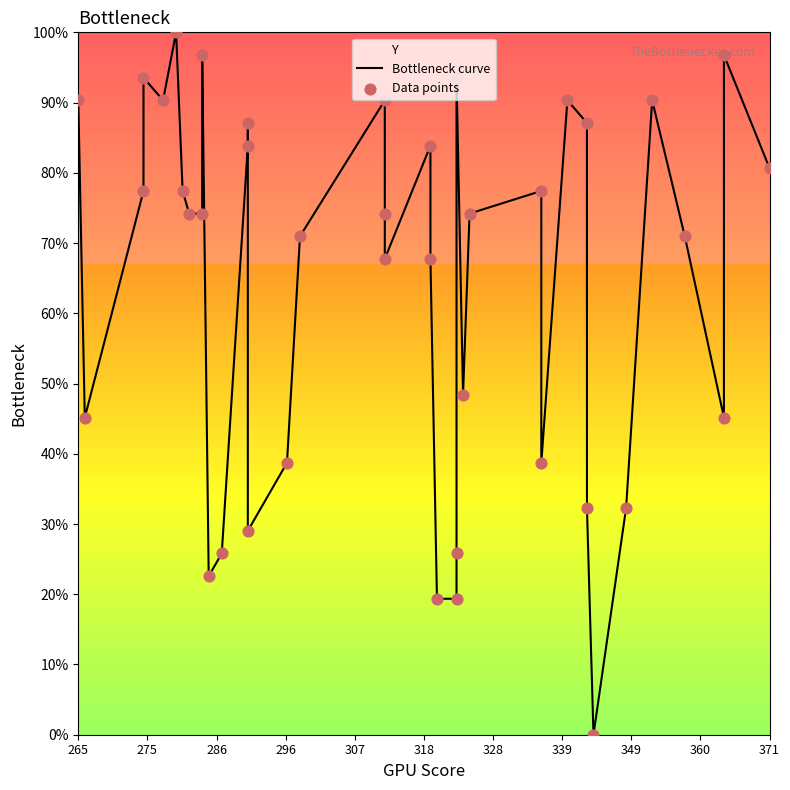

Is the value of Bottleneck curve at 38 greater than the value of Data points at 307?

Yes